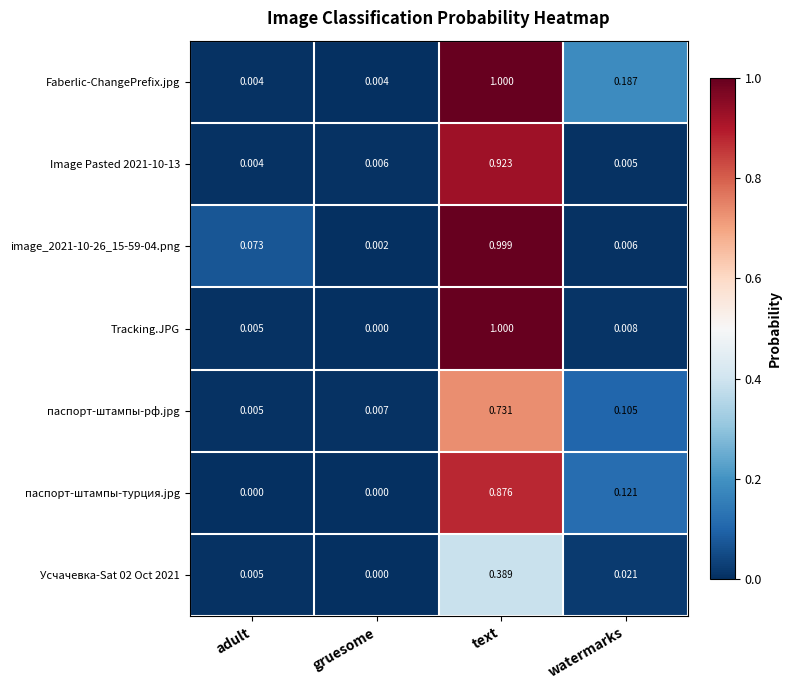

Between adult and watermarks, which series saw the biggest shift?

Faberlic-ChangePrefix.jpg